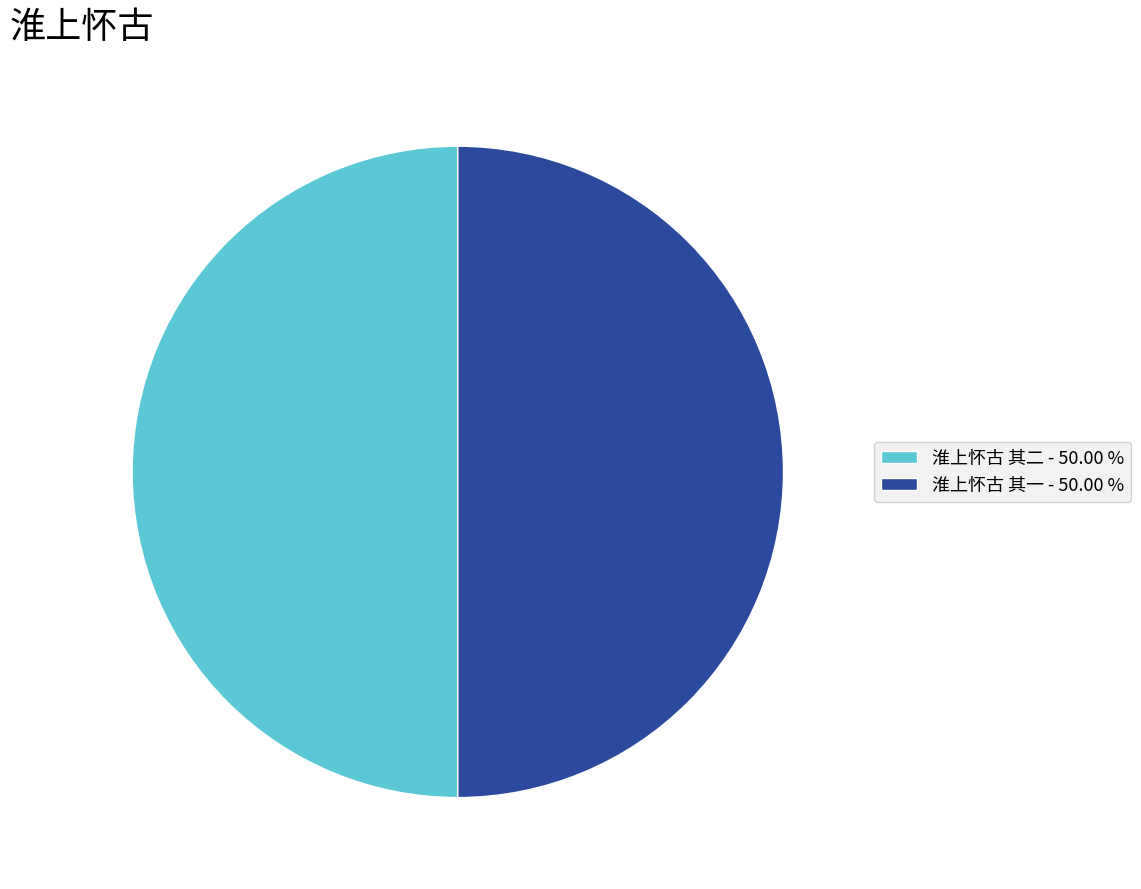

Is it true that 淮上怀古 其一 is 65% of the pie?

False